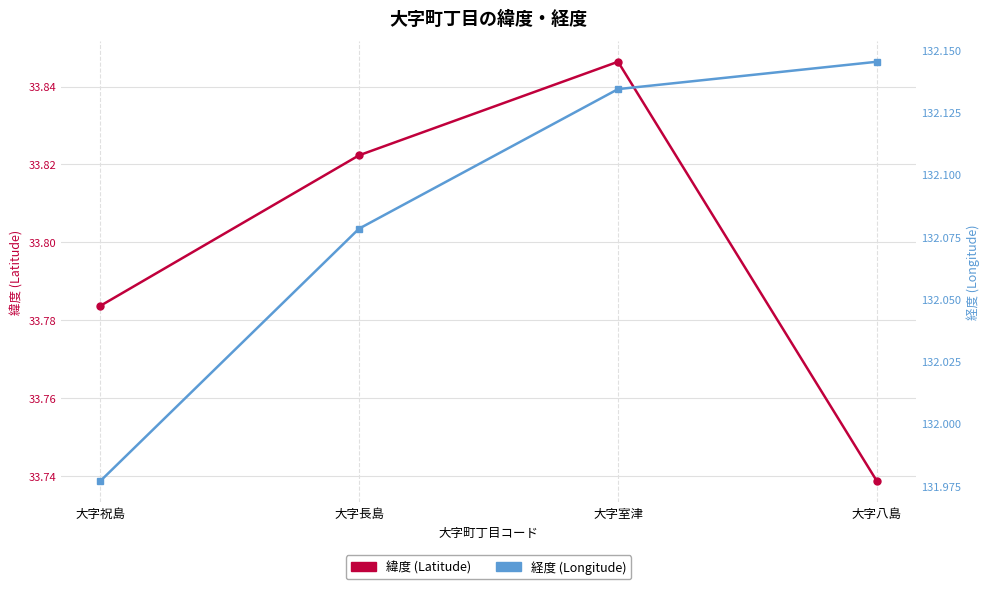

True or false: 緯度 (Latitude) and 経度 (Longitude) cross at least once.

False